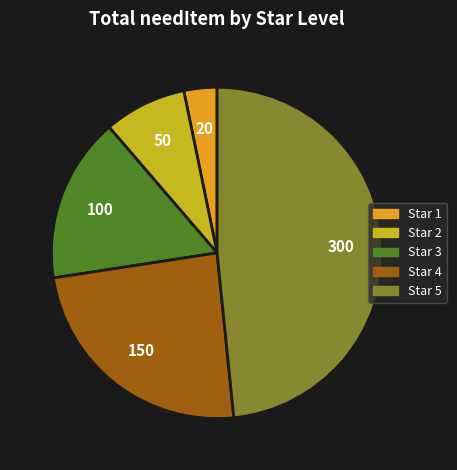

Does any single category account for the majority?

No